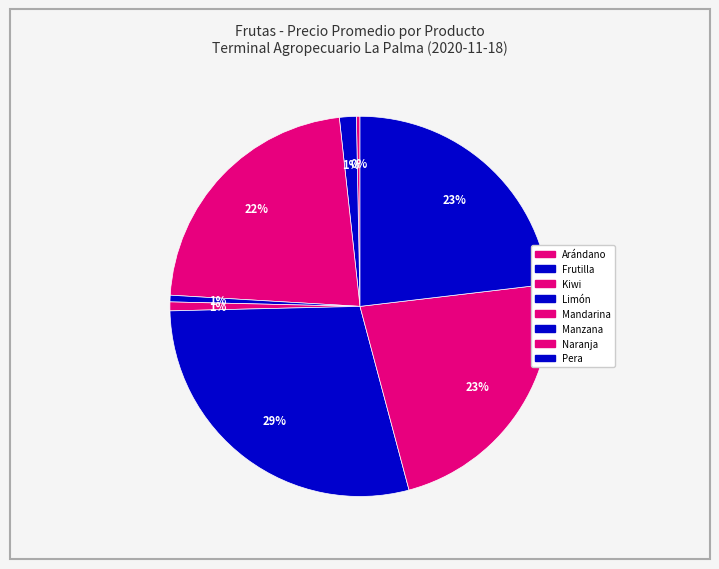

Does any single category account for the majority?

No